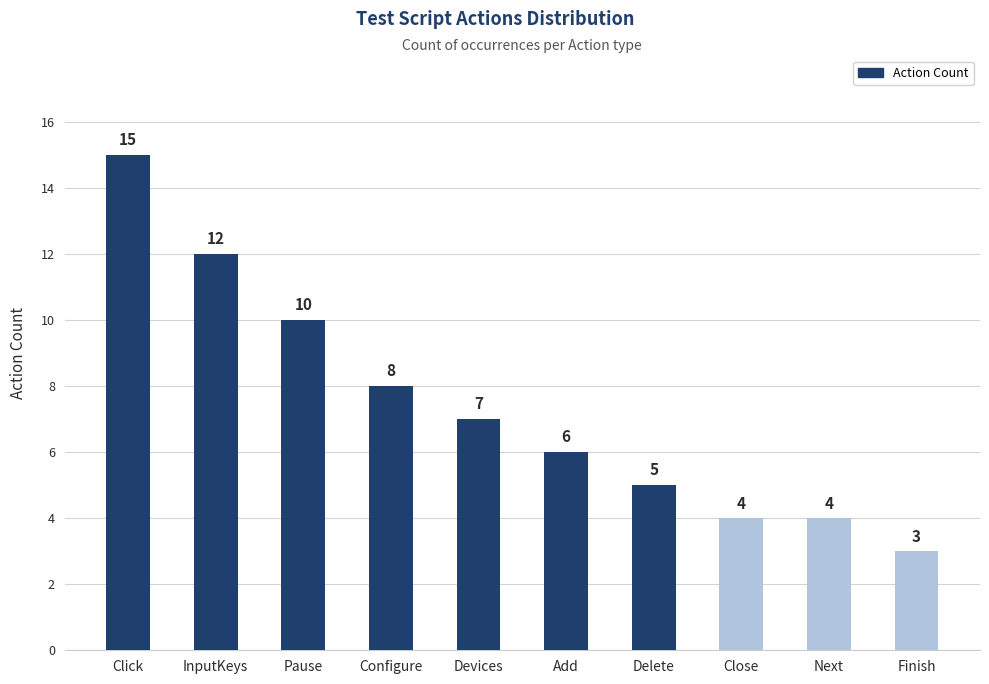

What is the approximate value at Pause, to the nearest 10?

10